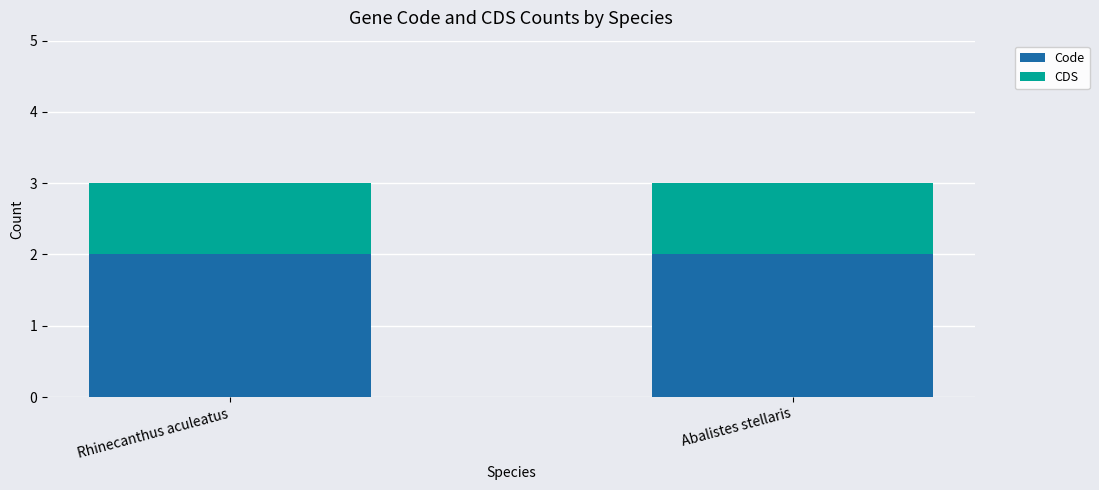

What is the average value of the Code series?

2